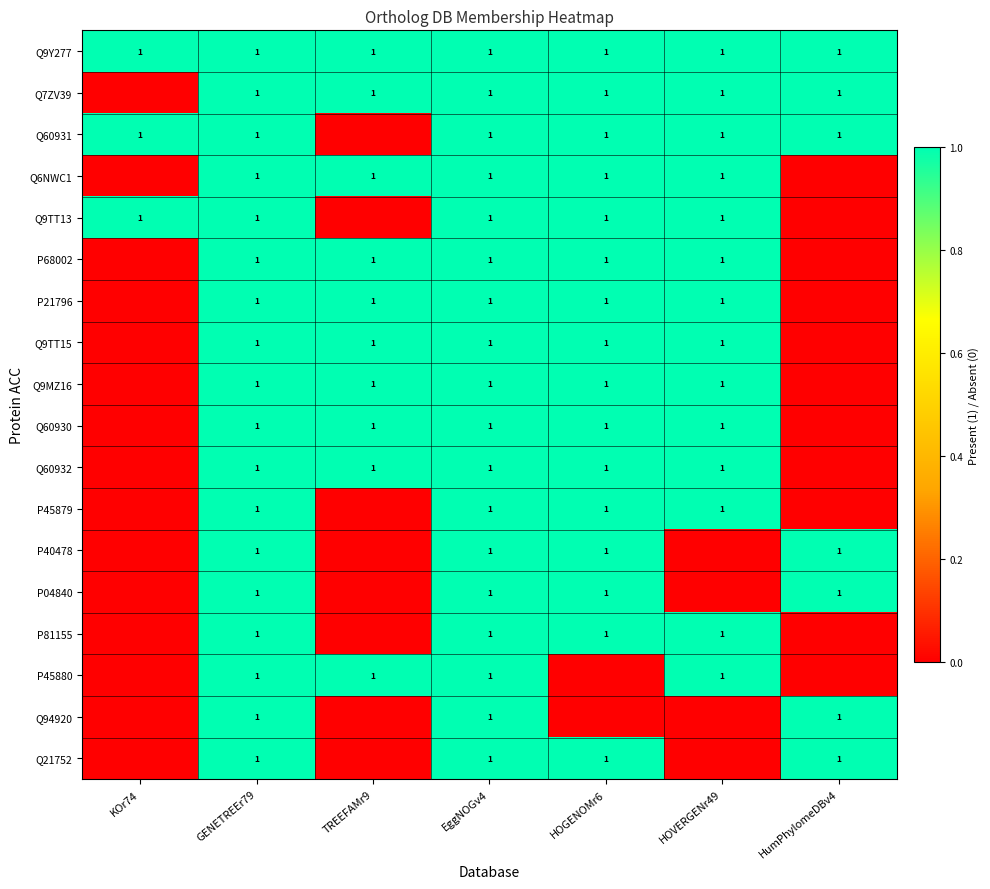

True or false: Q7ZV39 has a value of 1 at HOVERGENr49.

True